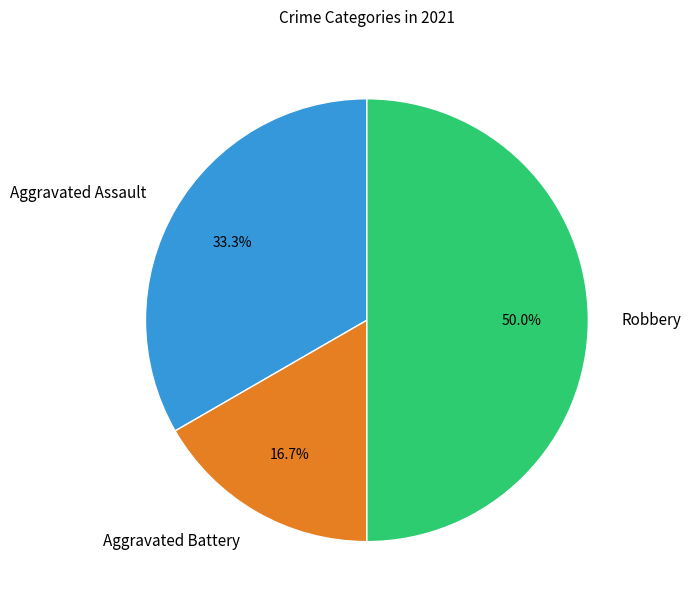

How many segments does this pie chart have?

3